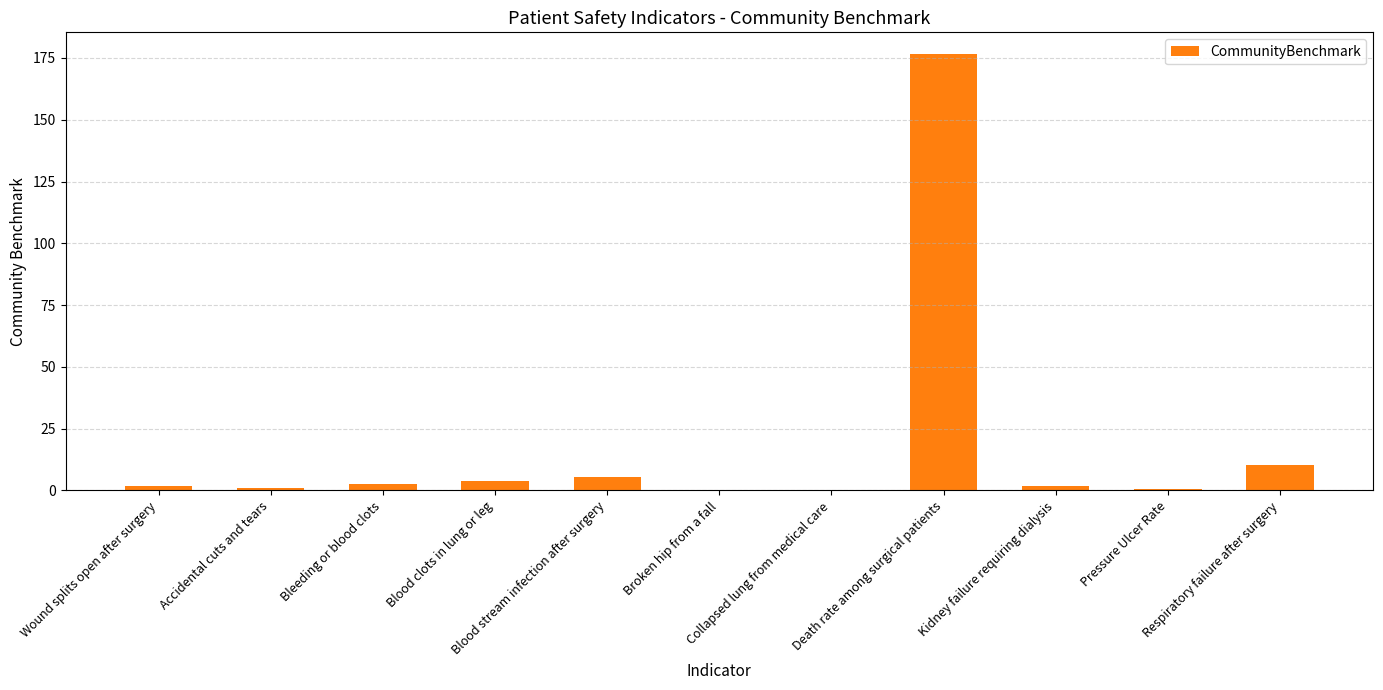

What is the change in value from Accidental cuts and tears to Death rate among surgical patients?

+175.7